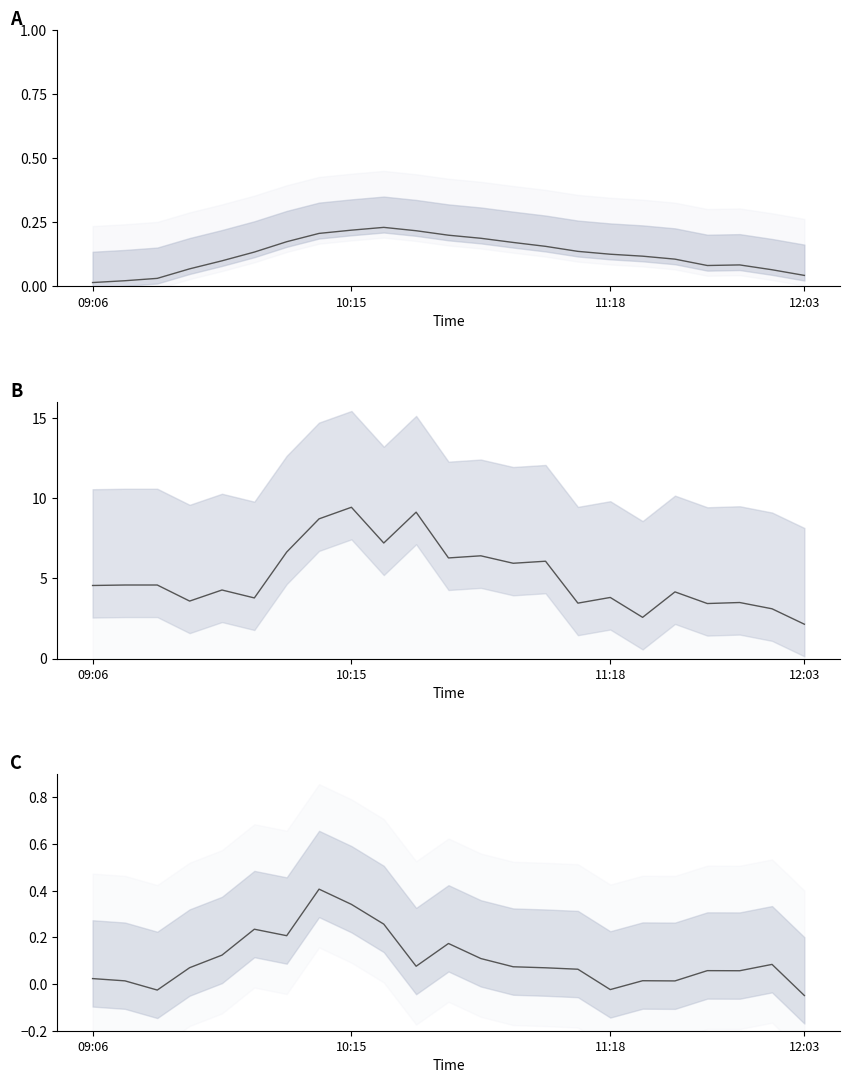

How many interior local valleys does the downlink_length (scaled) series have?

8